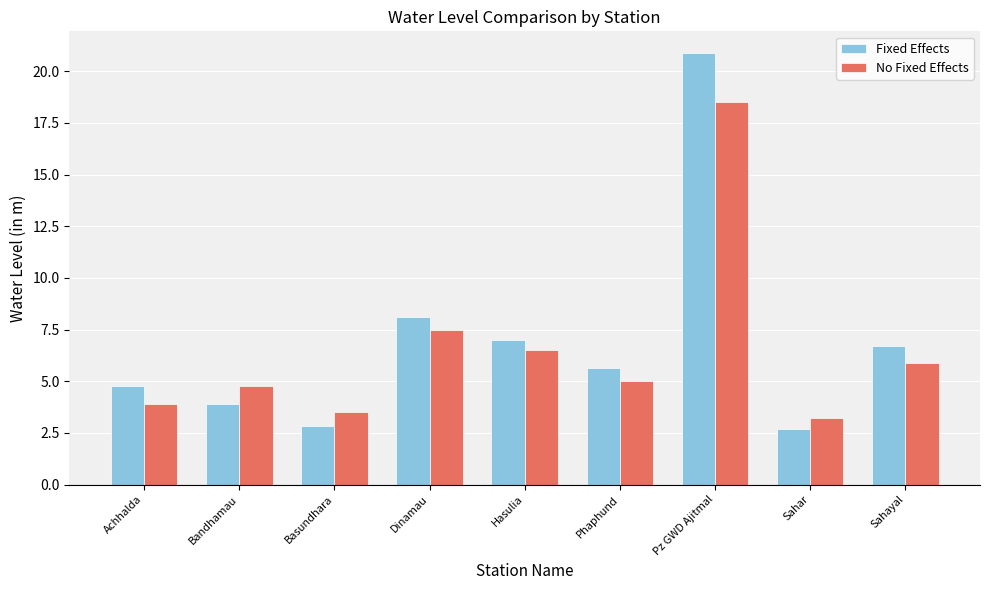

At how many categories does at least one series exceed 11?

1